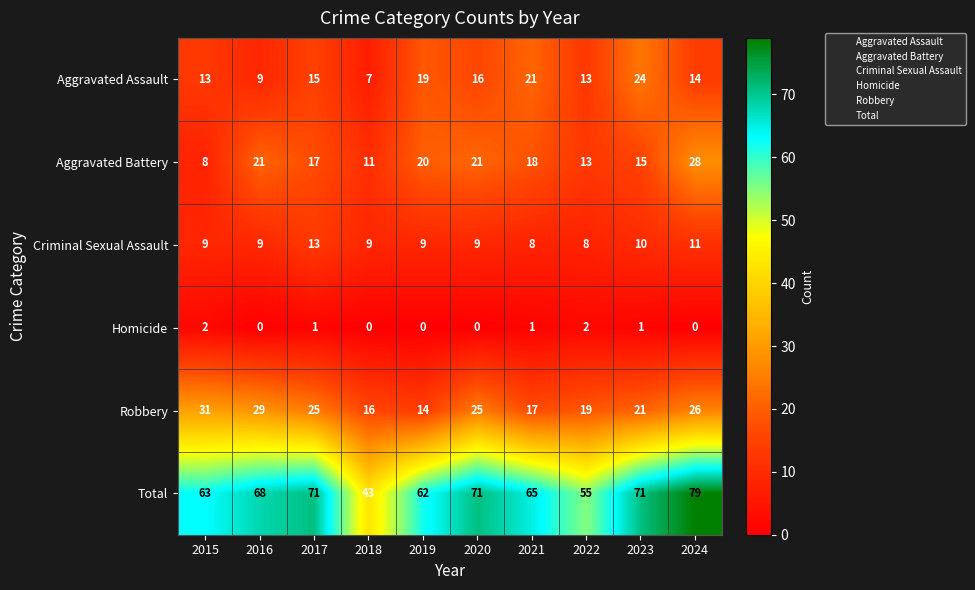

Which series has the largest total across all categories?

Total